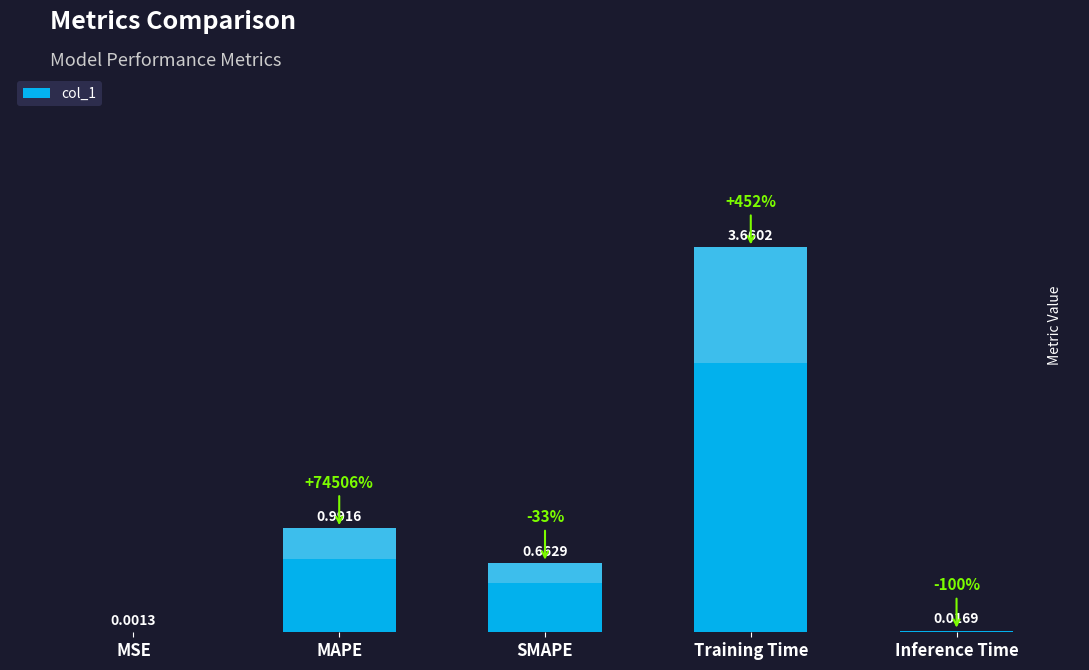

Rank the categories by value from lowest to highest.

MSE, Inference Time, SMAPE, MAPE, Training Time